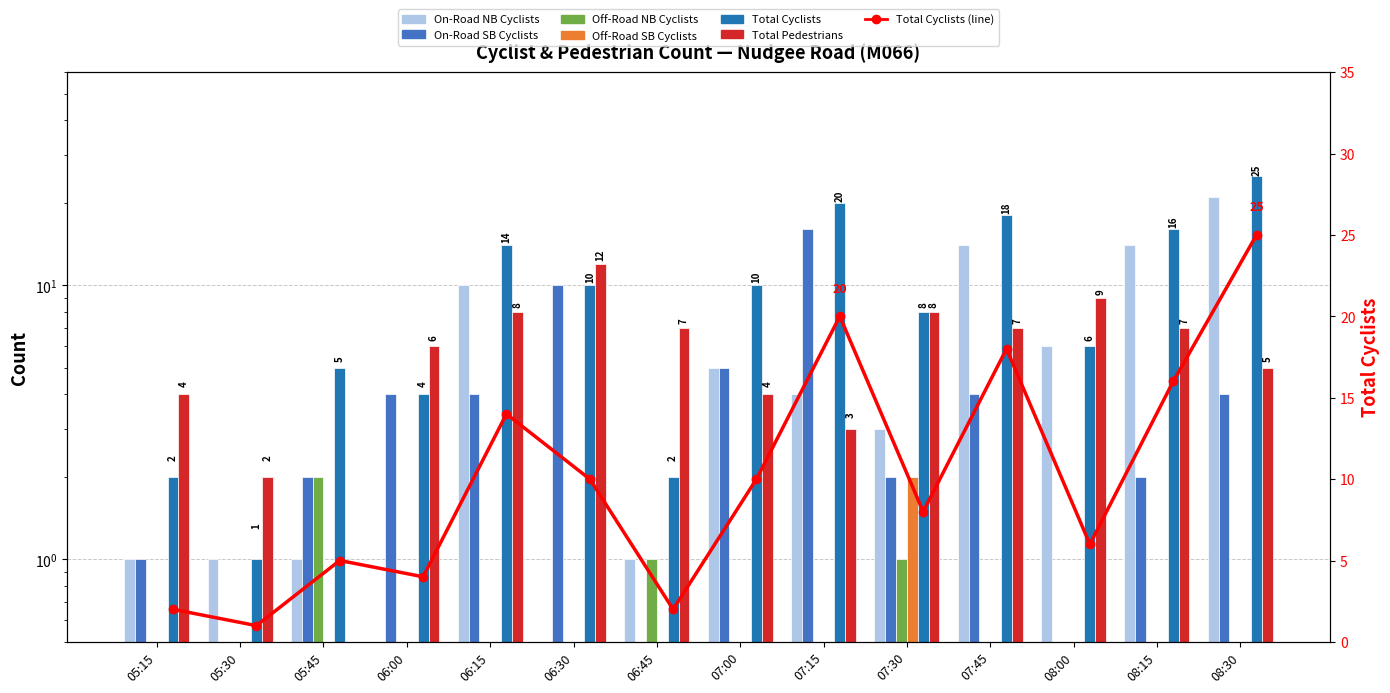

What is the sum of the On-Road NB Cyclists values at 05:45 and 07:15?

5